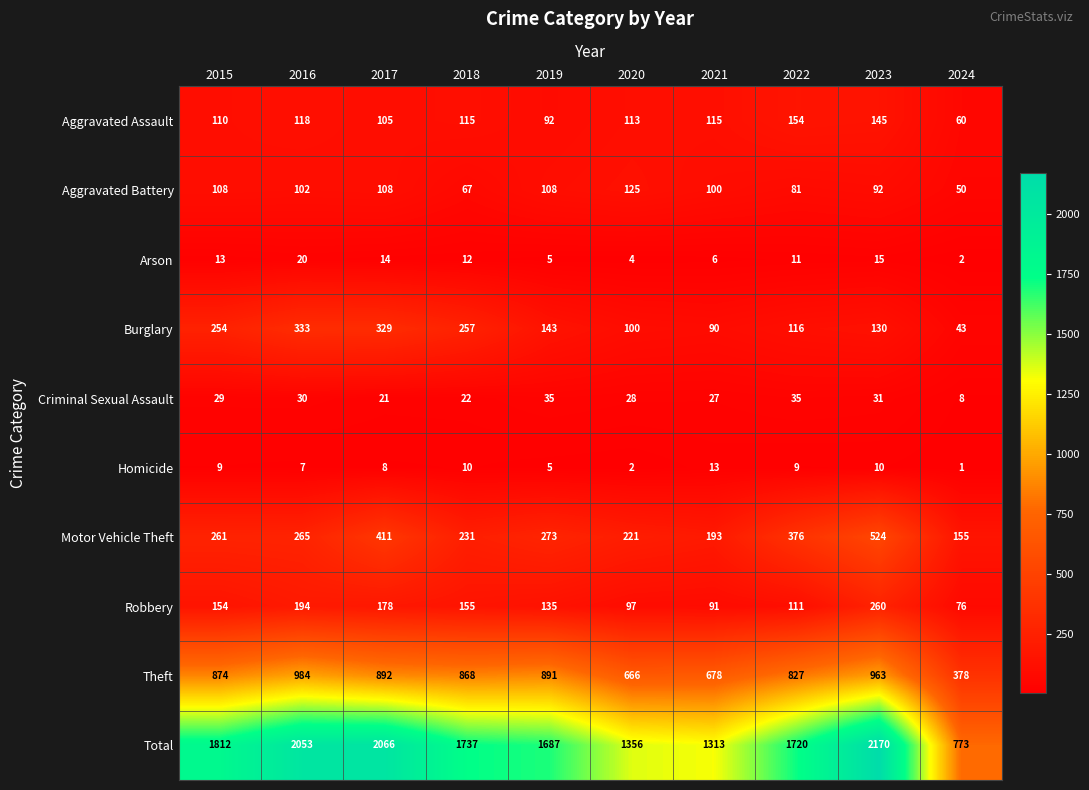

What is the minimum value shown in the chart?

1